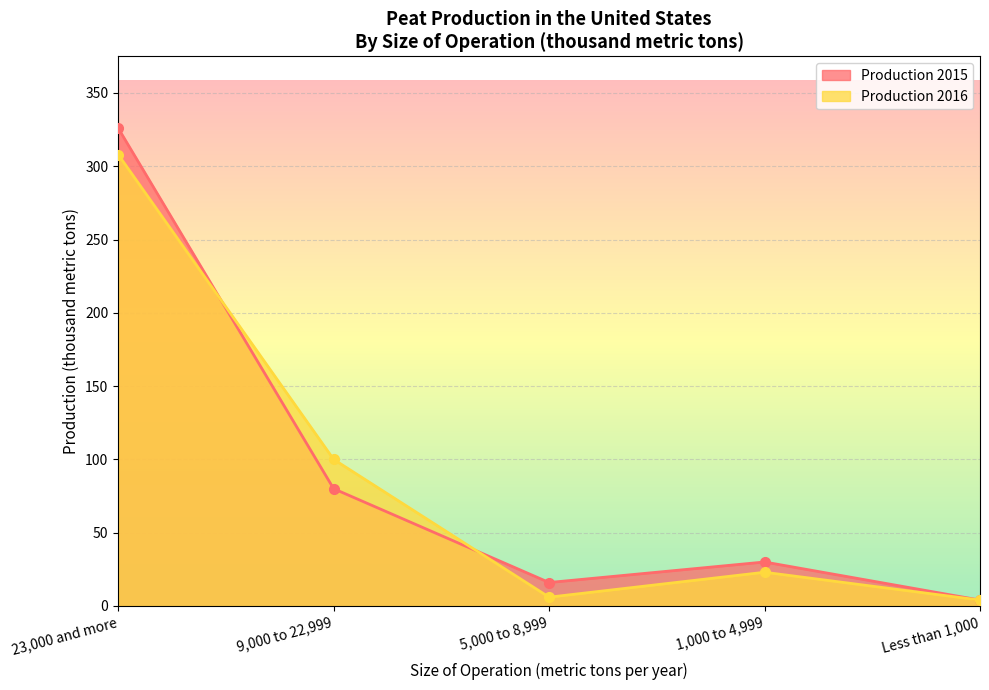

The value of Production 2016 at 5,000 to 8,999 is 10. True or false?

False